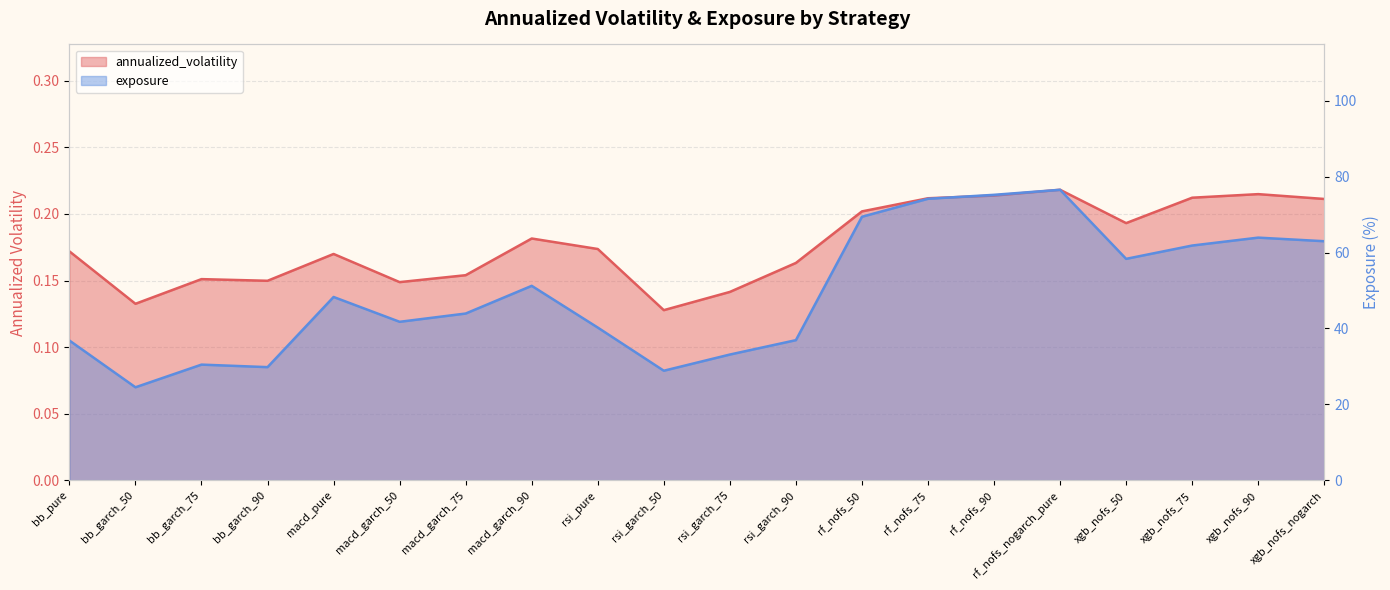

True or false: annualized_volatility and exposure intersect in this chart.

False